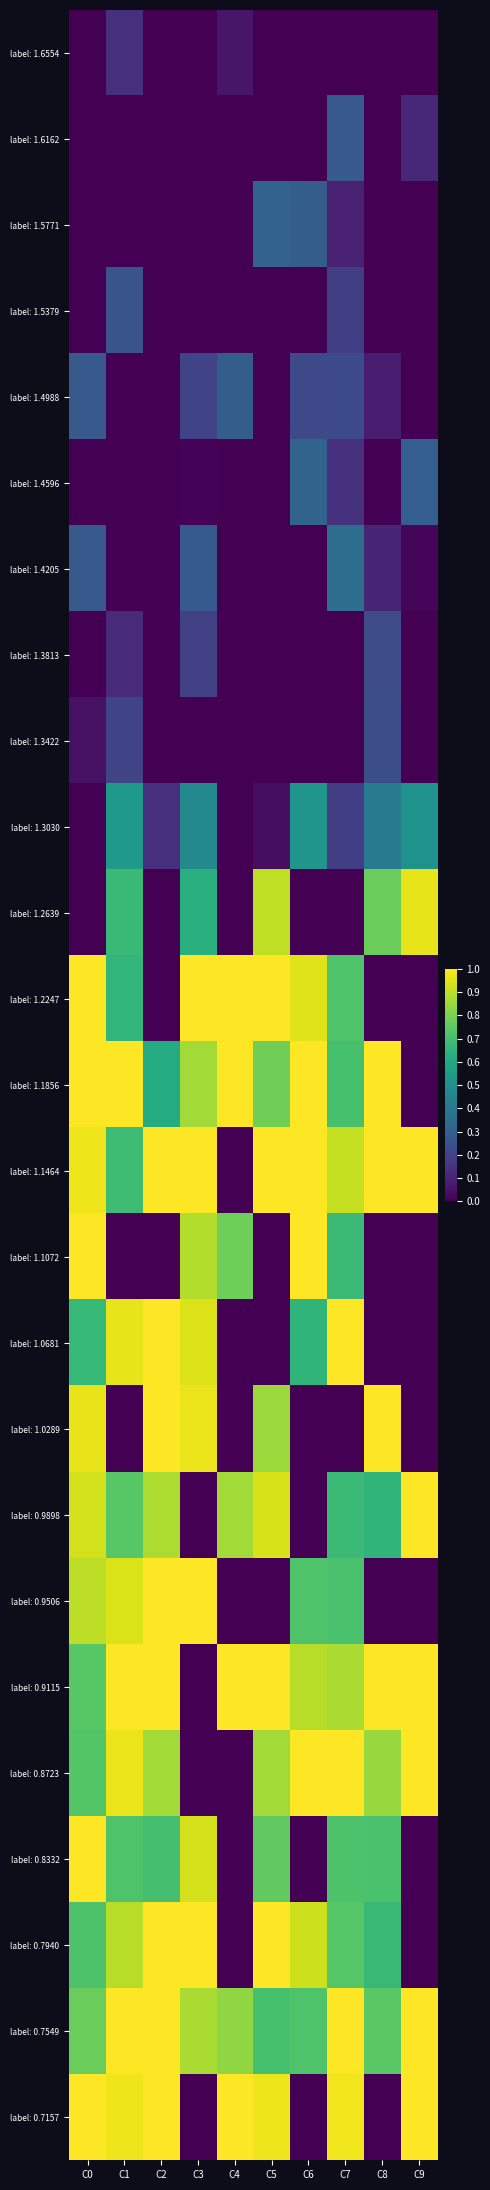

Reading left to right, what are all the values shown in this chart?

label: 1.6554: C0=0.0	C1=0.1	C2=0.0	C3=0.0	C4=0.1	C5=0.0	C6=0.0	C7=0.0	C8=0.0	C9=0.0
label: 1.6162: C0=0.0	C1=0.0	C2=0.0	C3=0.0	C4=0.0	C5=0.0	C6=0.0	C7=0.3	C8=0.0	C9=0.1
label: 1.5771: C0=0.0	C1=0.0	C2=0.0	C3=0.0	C4=0.0	C5=0.3	C6=0.3	C7=0.1	C8=0.0	C9=0.0
label: 1.5379: C0=0.0	C1=0.3	C2=0.0	C3=0.0	C4=0.0	C5=0.0	C6=0.0	C7=0.2	C8=0.0	C9=0.0
label: 1.4988: C0=0.3	C1=0.0	C2=0.0	C3=0.2	C4=0.3	C5=0.0	C6=0.2	C7=0.2	C8=0.1	C9=0.0
label: 1.4596: C0=0.0	C1=0.0	C2=0.0	C3=0.0	C4=0.0	C5=0.0	C6=0.3	C7=0.1	C8=0.0	C9=0.3
label: 1.4205: C0=0.3	C1=0.0	C2=0.0	C3=0.3	C4=0.0	C5=0.0	C6=0.0	C7=0.4	C8=0.1	C9=0.0
label: 1.3813: C0=0.0	C1=0.1	C2=0.0	C3=0.2	C4=0.0	C5=0.0	C6=0.0	C7=0.0	C8=0.2	C9=0.0
label: 1.3422: C0=0.0	C1=0.2	C2=0.0	C3=0.0	C4=0.0	C5=0.0	C6=0.0	C7=0.0	C8=0.2	C9=0.0
label: 1.3030: C0=0.0	C1=0.5	C2=0.1	C3=0.5	C4=0.0	C5=0.0	C6=0.5	C7=0.2	C8=0.4	C9=0.5
label: 1.2639: C0=0.0	C1=0.7	C2=0.0	C3=0.6	C4=0.0	C5=0.9	C6=0.0	C7=0.0	C8=0.8	C9=1.0
label: 1.2247: C0=1.0	C1=0.7	C2=0.0	C3=1.0	C4=1.0	C5=1.0	C6=1.0	C7=0.7	C8=0.0	C9=0.0
label: 1.1856: C0=1.0	C1=1.0	C2=0.6	C3=0.9	C4=1.0	C5=0.8	C6=1.0	C7=0.7	C8=1.0	C9=0.0
label: 1.1464: C0=1.0	C1=0.7	C2=1.0	C3=1.0	C4=0.0	C5=1.0	C6=1.0	C7=0.9	C8=1.0	C9=1.0
label: 1.1072: C0=1.0	C1=0.0	C2=0.0	C3=0.9	C4=0.8	C5=0.0	C6=1.0	C7=0.7	C8=0.0	C9=0.0
label: 1.0681: C0=0.7	C1=1.0	C2=1.0	C3=0.9	C4=0.0	C5=0.0	C6=0.7	C7=1.0	C8=0.0	C9=0.0
label: 1.0289: C0=1.0	C1=0.0	C2=1.0	C3=1.0	C4=0.0	C5=0.9	C6=0.0	C7=0.0	C8=1.0	C9=0.0
label: 0.9898: C0=0.9	C1=0.7	C2=0.9	C3=0.0	C4=0.9	C5=0.9	C6=0.0	C7=0.7	C8=0.7	C9=1.0
label: 0.9506: C0=0.9	C1=0.9	C2=1.0	C3=1.0	C4=0.0	C5=0.0	C6=0.7	C7=0.7	C8=0.0	C9=0.0
label: 0.9115: C0=0.7	C1=1.0	C2=1.0	C3=0.0	C4=1.0	C5=1.0	C6=0.9	C7=0.9	C8=1.0	C9=1.0
label: 0.8723: C0=0.7	C1=1.0	C2=0.9	C3=0.0	C4=0.0	C5=0.9	C6=1.0	C7=1.0	C8=0.8	C9=1.0
label: 0.8332: C0=1.0	C1=0.7	C2=0.7	C3=0.9	C4=0.0	C5=0.8	C6=0.0	C7=0.7	C8=0.7	C9=0.0
label: 0.7940: C0=0.7	C1=0.9	C2=1.0	C3=1.0	C4=0.0	C5=1.0	C6=0.9	C7=0.7	C8=0.7	C9=0.0
label: 0.7549: C0=0.8	C1=1.0	C2=1.0	C3=0.9	C4=0.8	C5=0.7	C6=0.7	C7=1.0	C8=0.7	C9=1.0
label: 0.7157: C0=1.0	C1=1.0	C2=1.0	C3=0.0	C4=1.0	C5=1.0	C6=0.0	C7=1.0	C8=0.0	C9=1.0